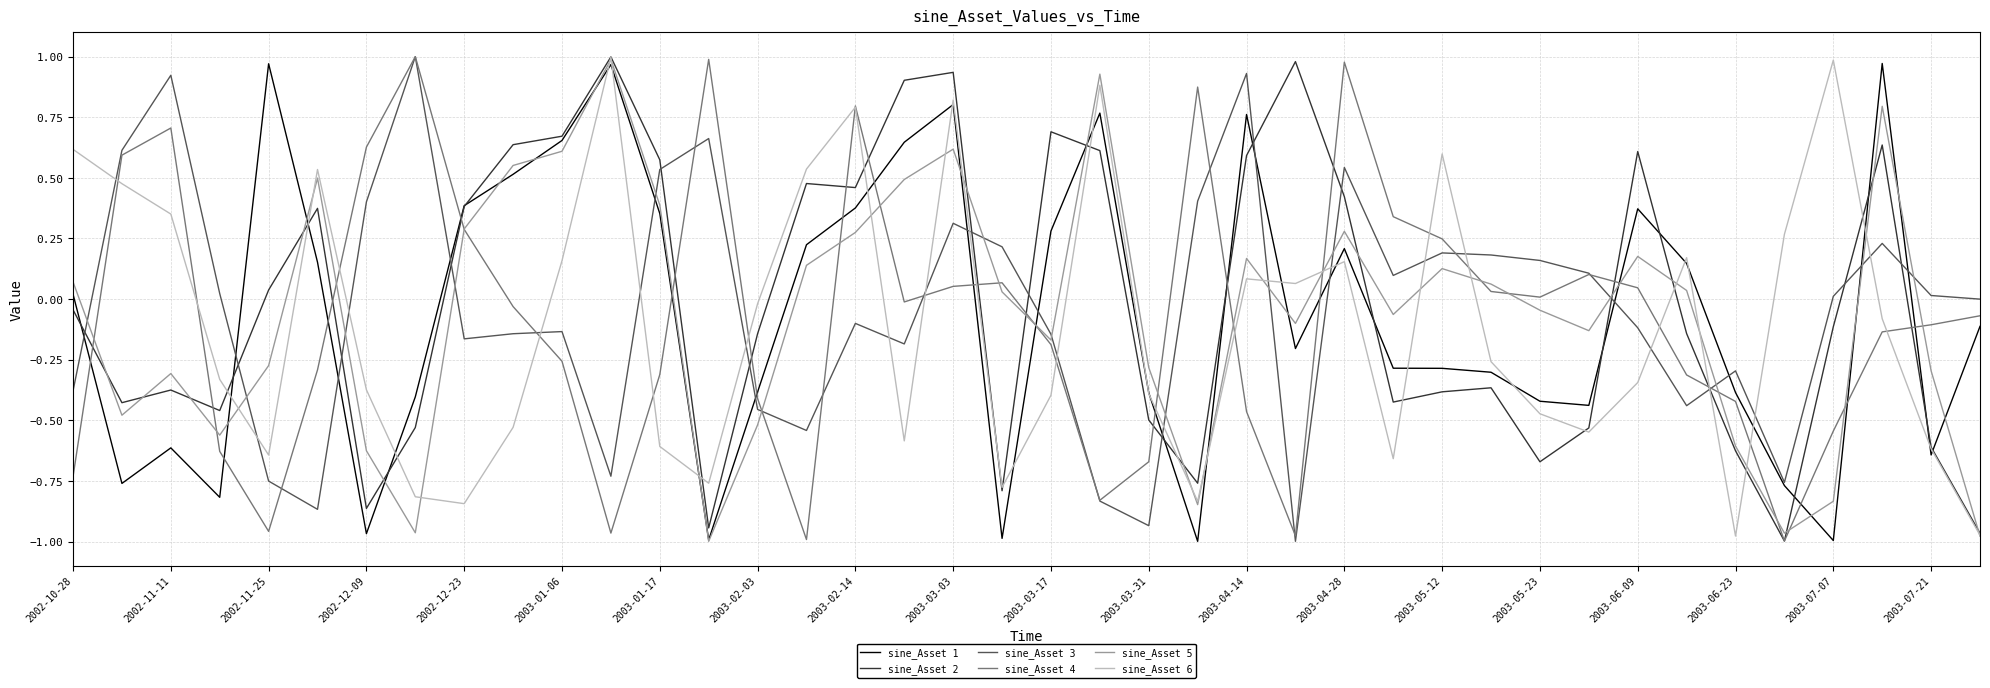

Is it true that sine_Asset 3 equals 0.7 at 2003-01-17?

False